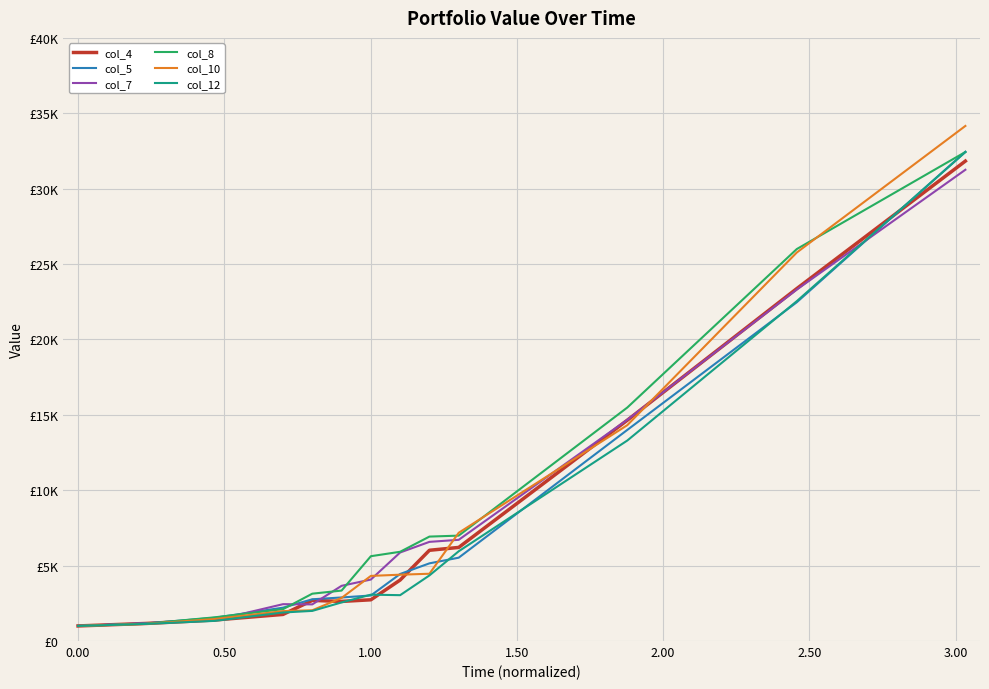

What are all the series names shown in the legend?

col_4, col_5, col_7, col_8, col_10, col_12